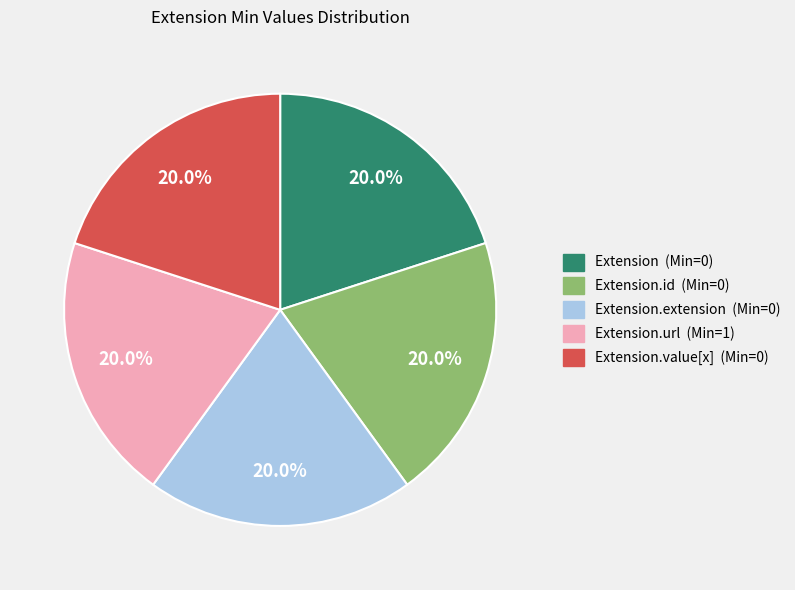

Does any single category account for the majority?

No